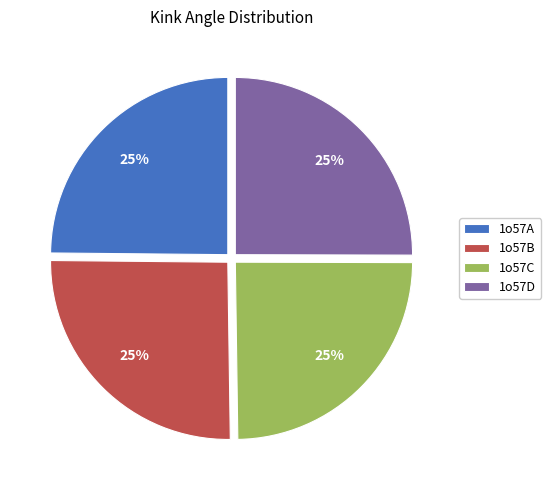

What percentage is the 1o57B slice, to the nearest percent?

25%